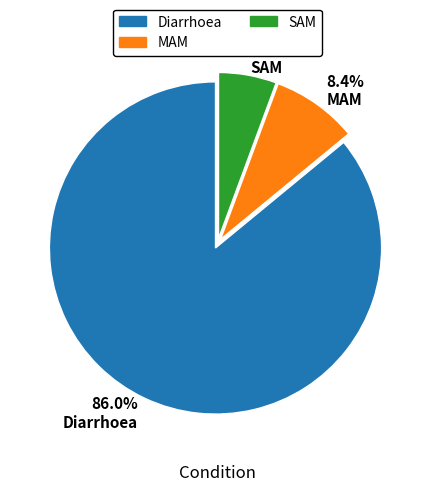

How much of the chart is everything except 8.4% MAM?

91.6%